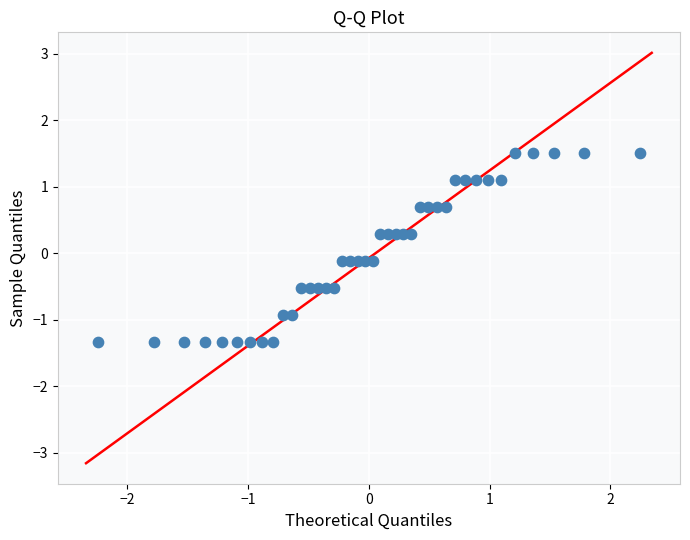

What is the range of X values (max minus min)?

4.5